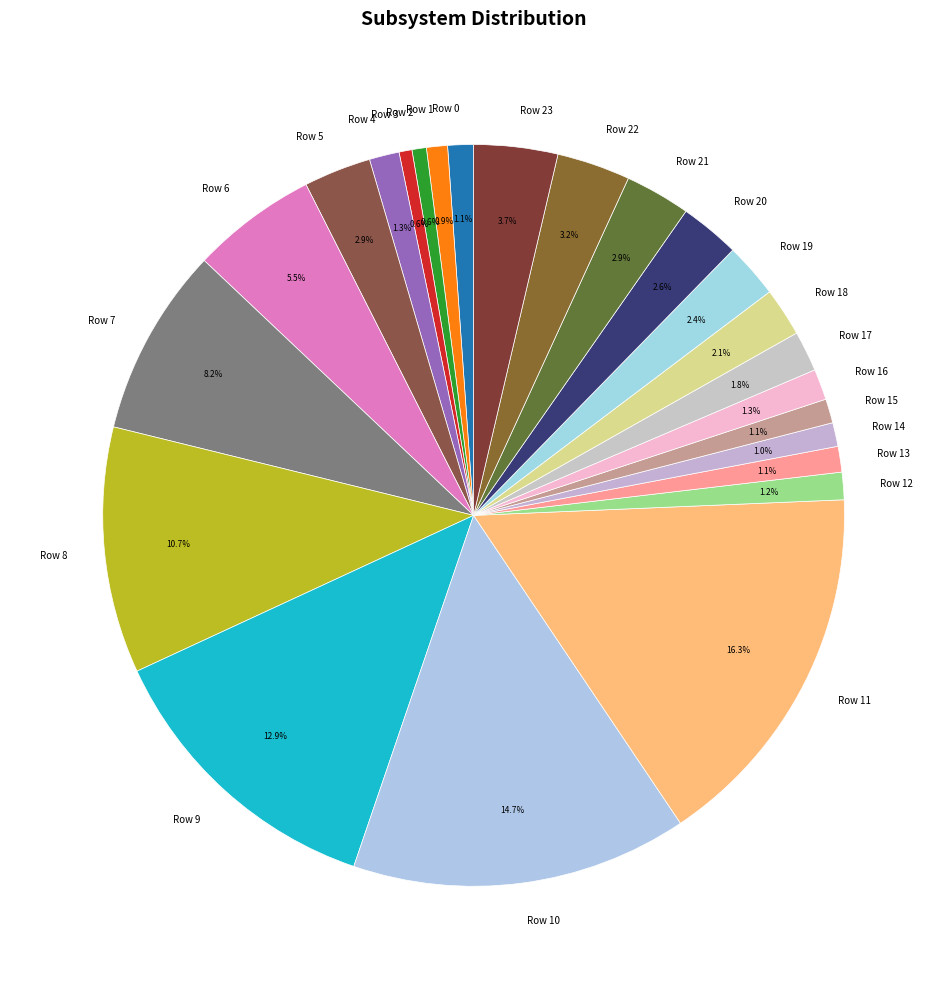

Count the number of slices in the pie.

24